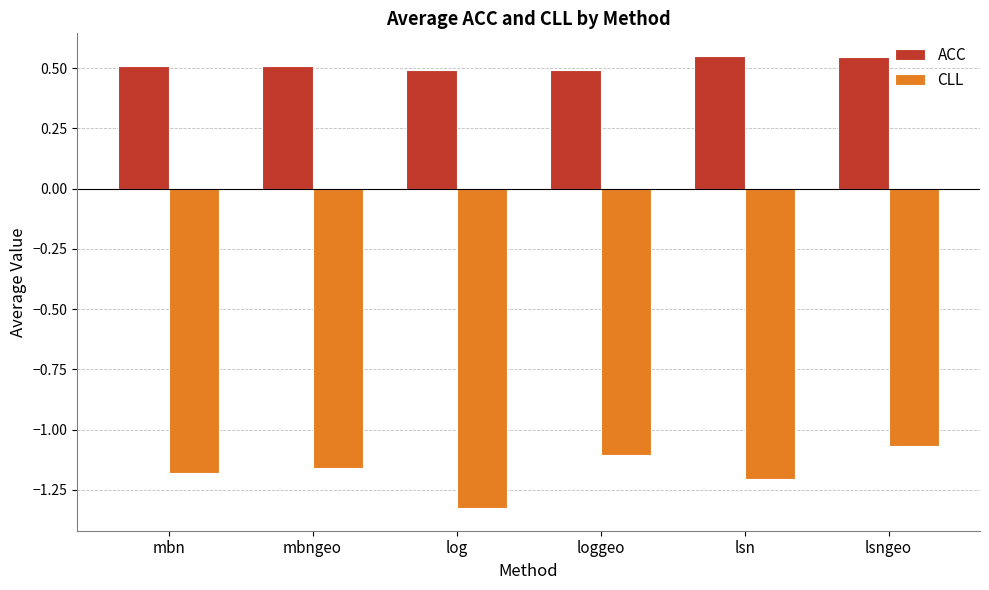

What is the spread (max minus min) of values at mbn?

1.7